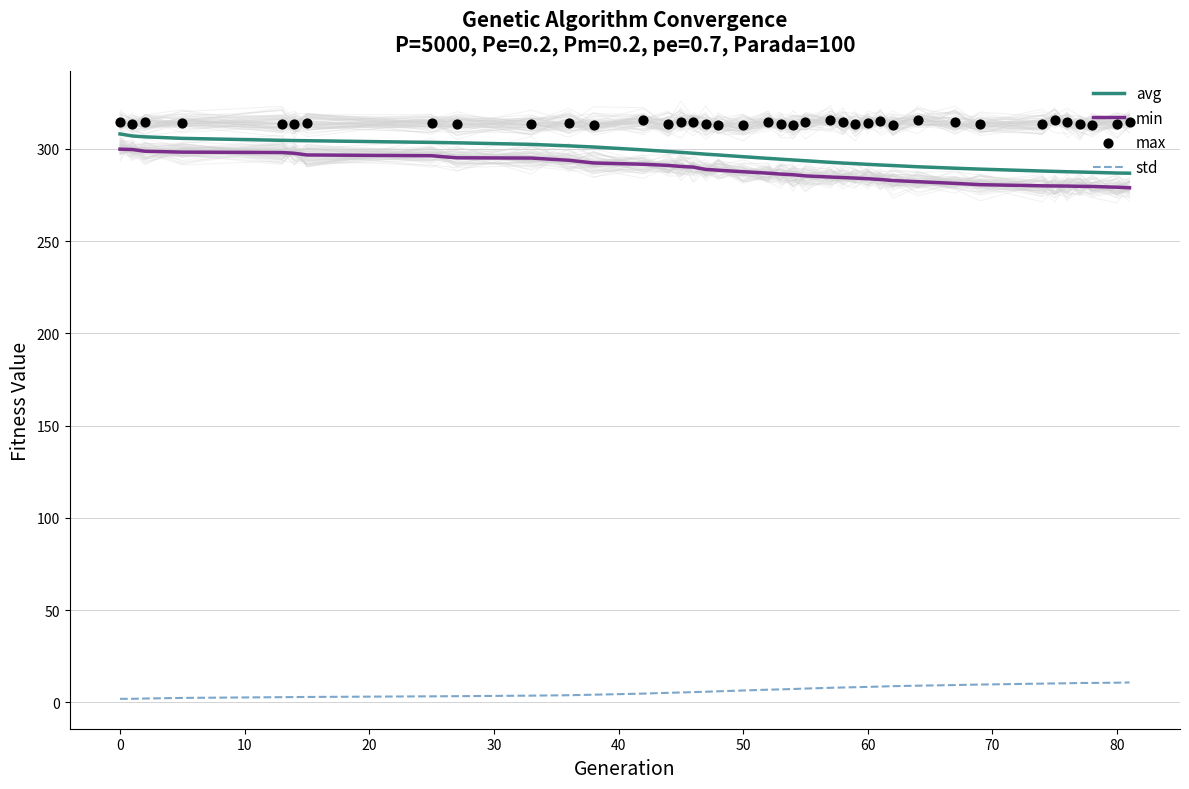

Which series has the largest total across all categories?

max